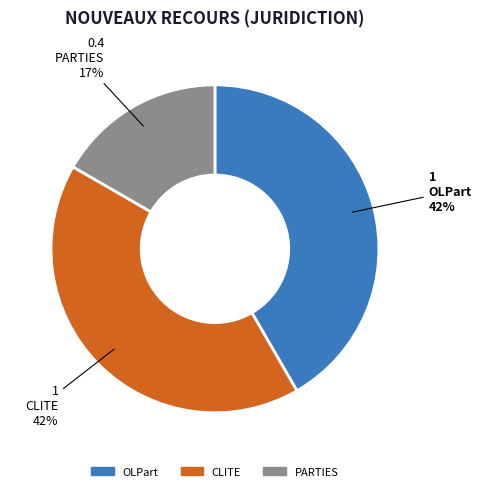

Is the sum of OLPart and CLITE greater than half?

Yes